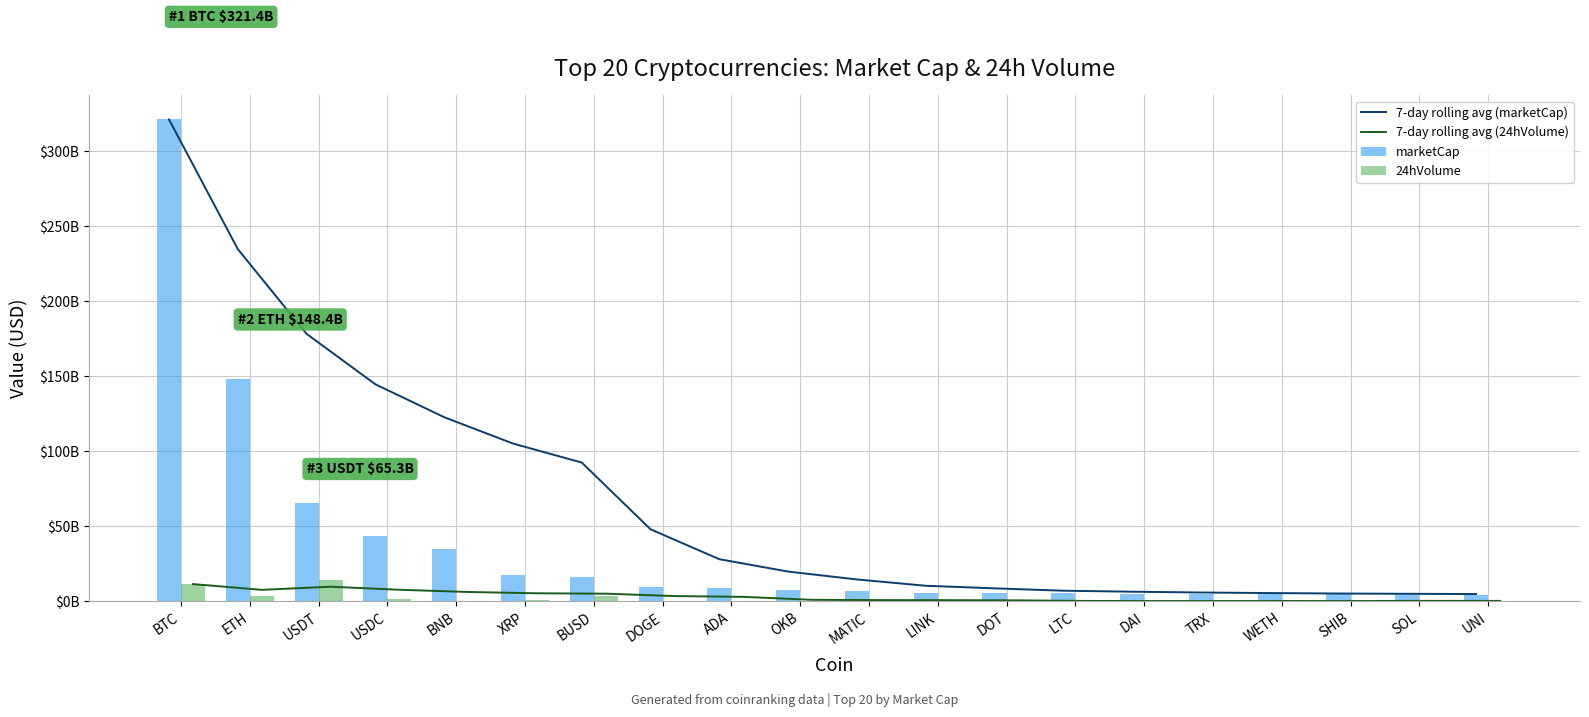

List the series in order of their peak value, highest first.

7-day rolling avg (marketCap), marketCap, 24hVolume, 7-day rolling avg (24hVolume)